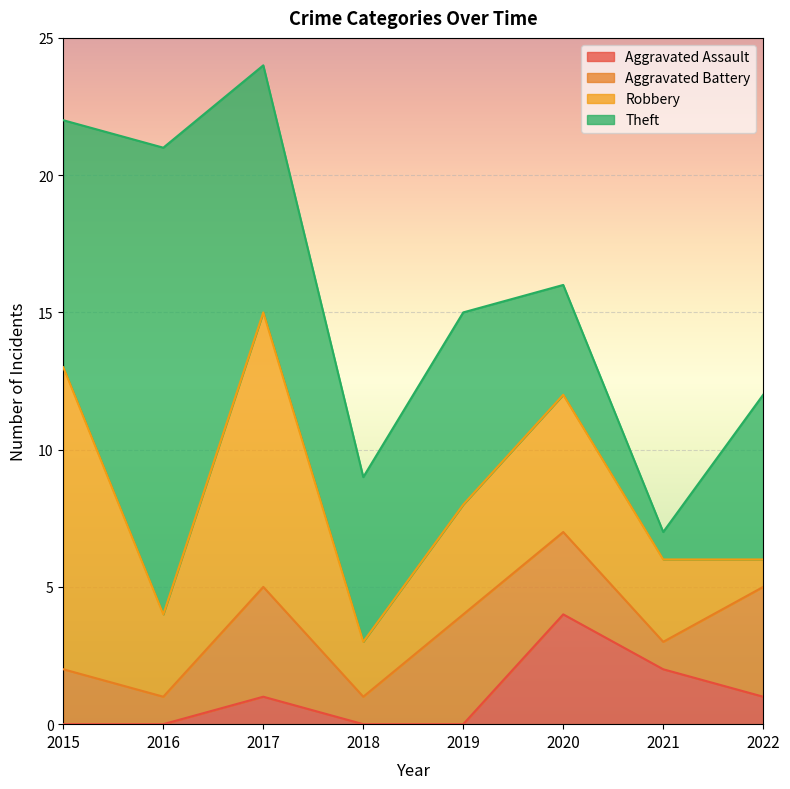

At which label does Aggravated Assault reach its peak?

2020